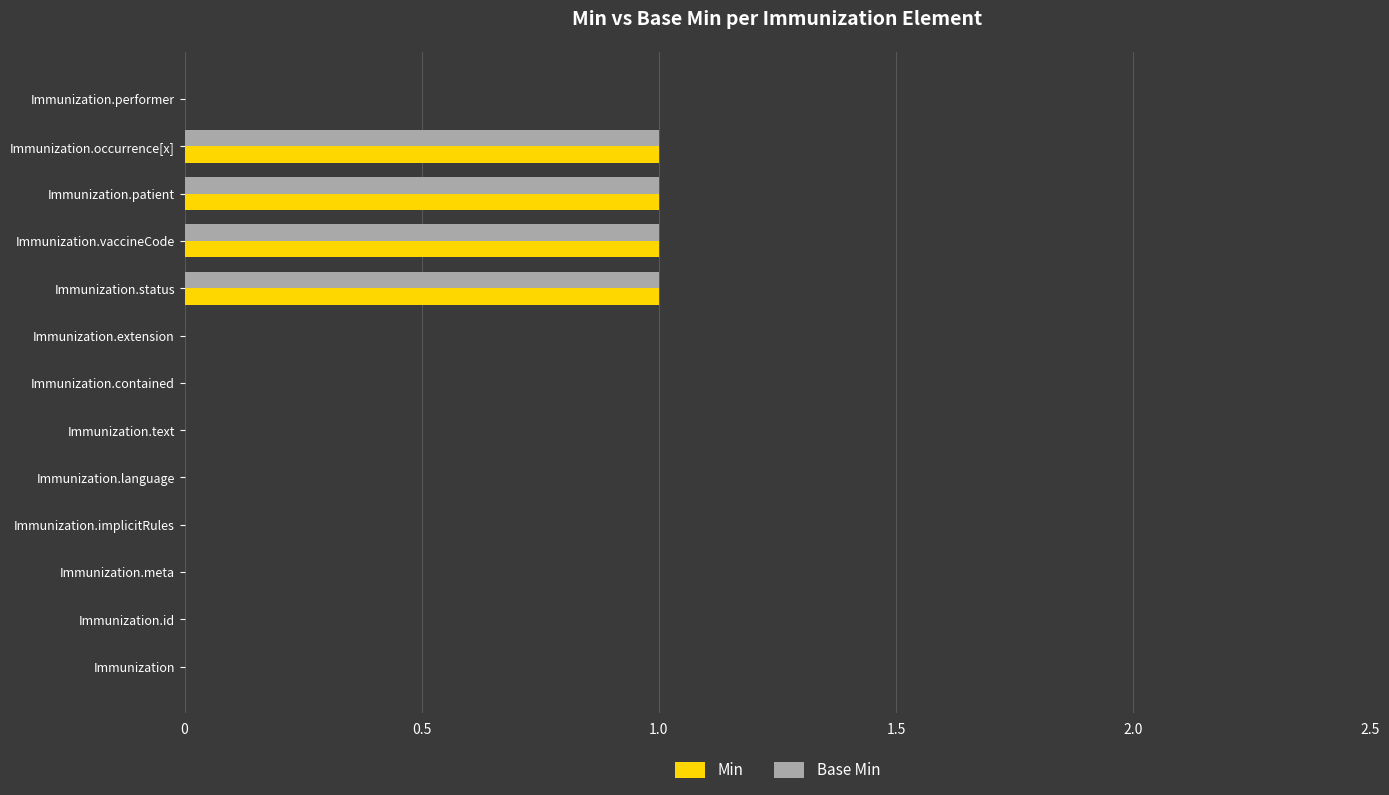

The value of Min at Immunization.id is 0. True or false?

True